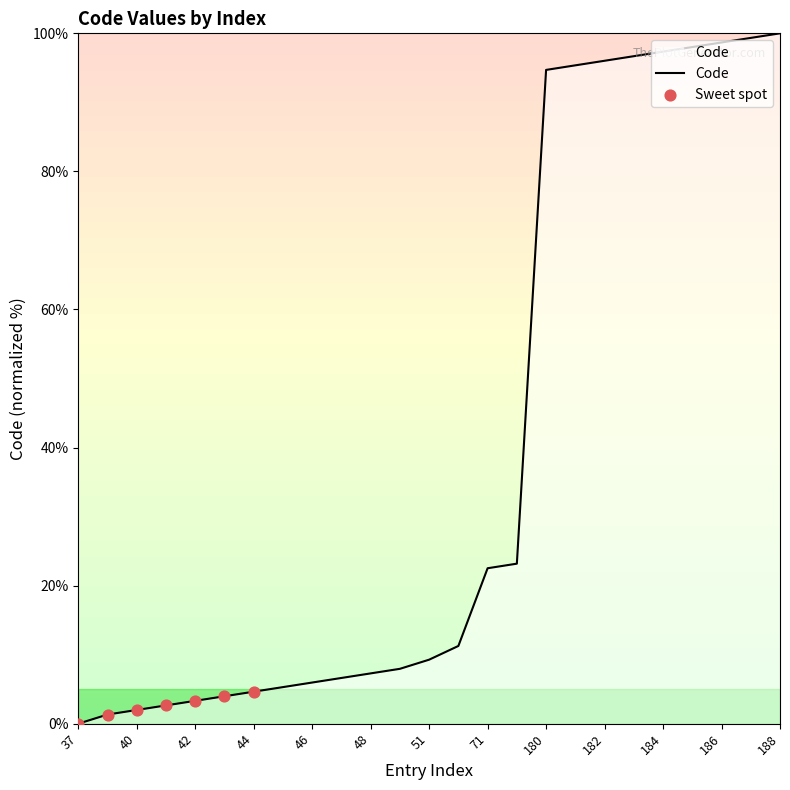

What is the change in value from 40 to 182?

+94.0